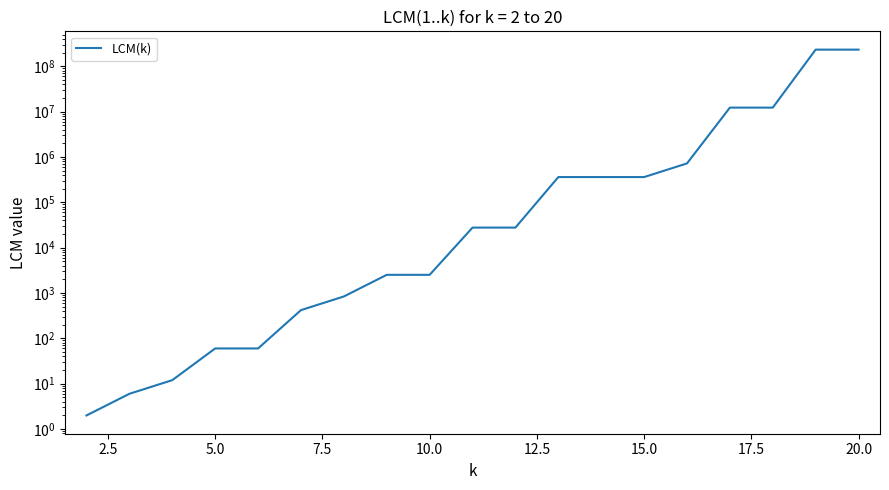

What is the difference between the maximum and second lowest values?

232792554